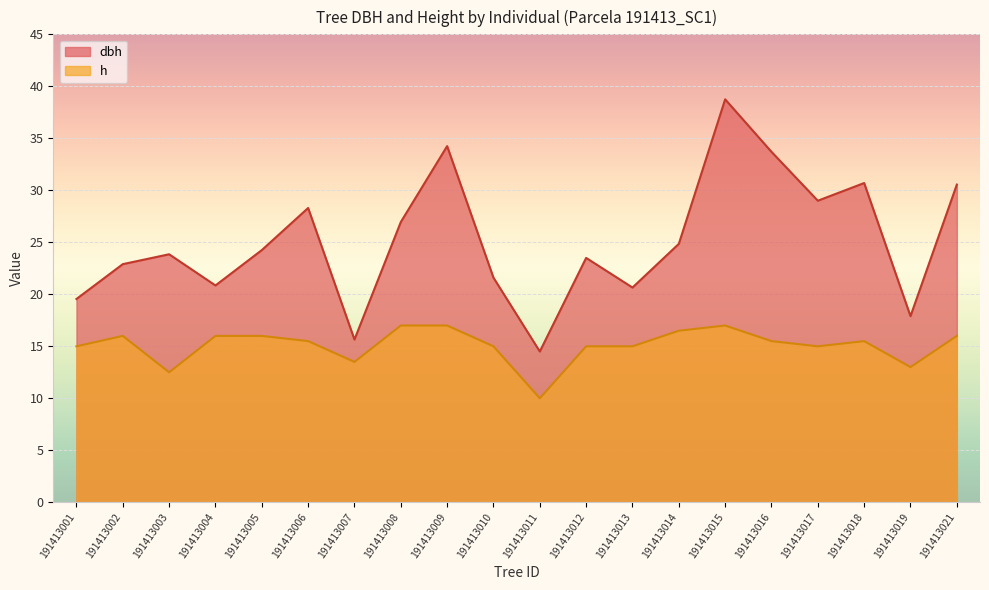

Which series has the largest range (max minus min)?

dbh